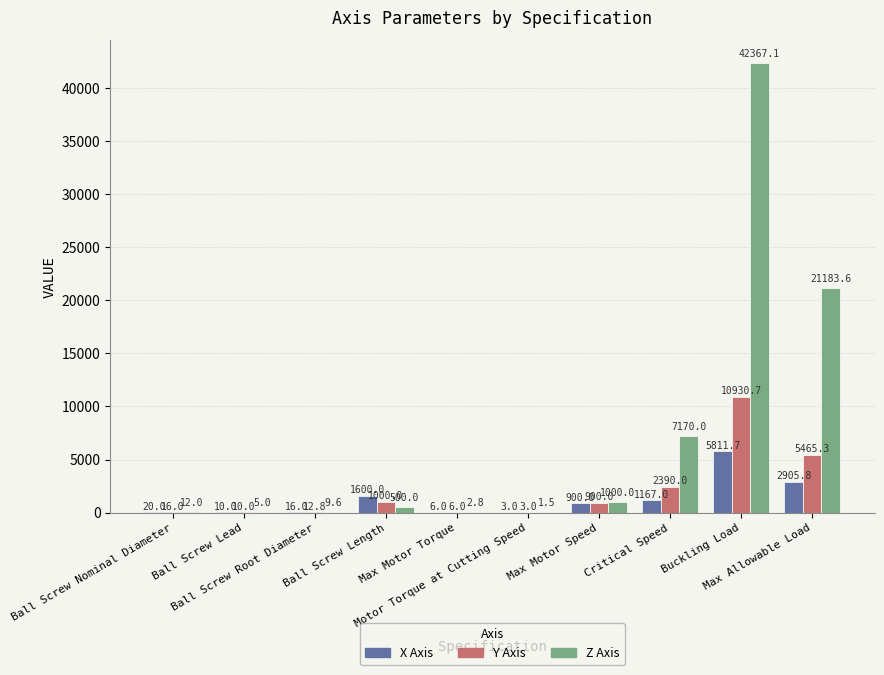

Which series has the largest total across all categories?

Z Axis